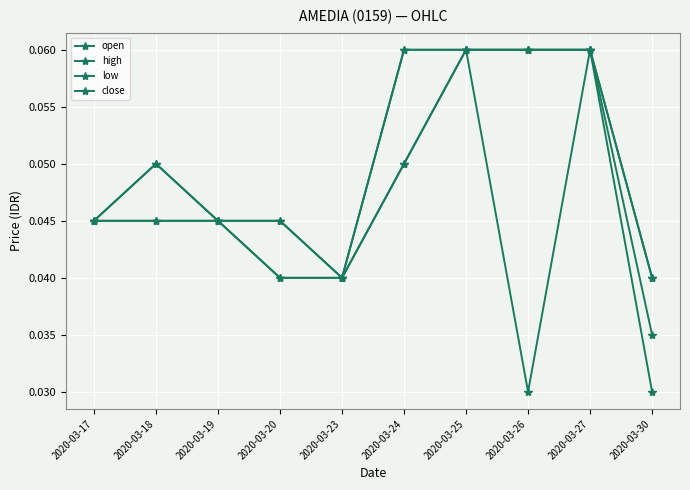

True or false: close and low cross at least once.

False